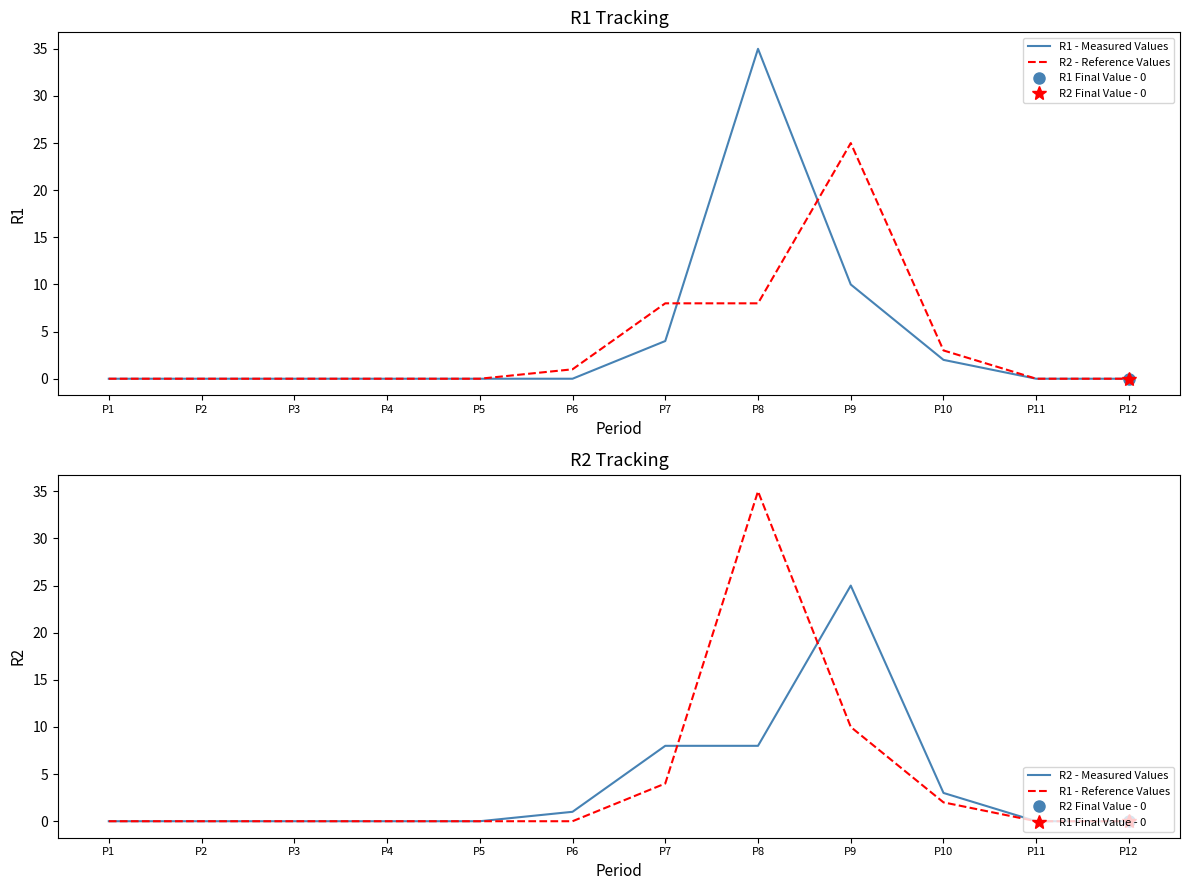

True or false: R2 - Measured Values has a value of 8 at P8.

True